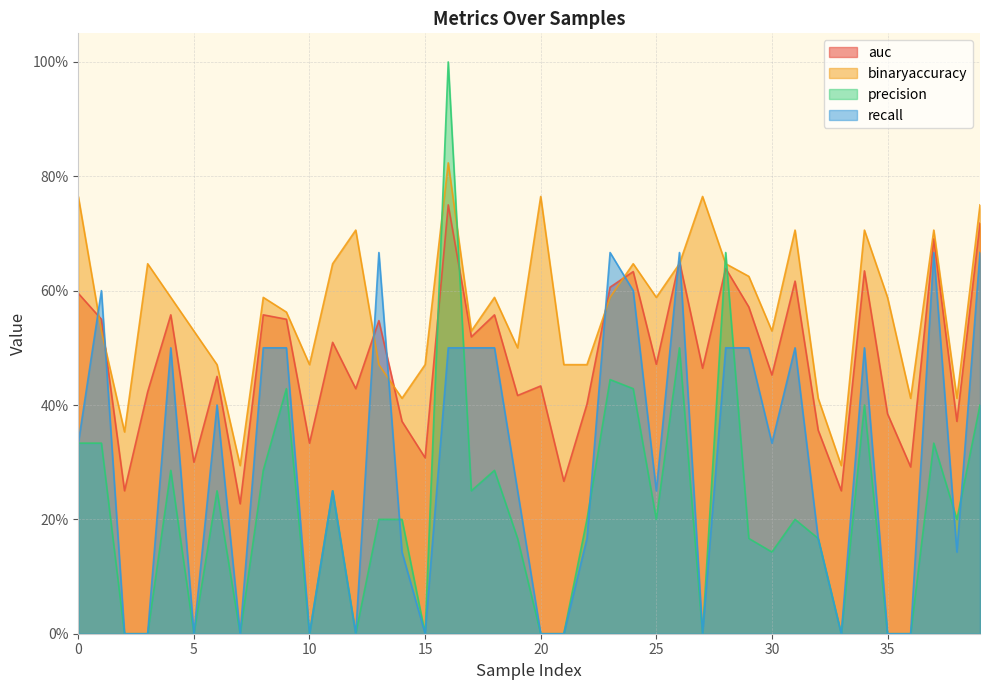

Does the chart display data point markers on the line(s)?

No